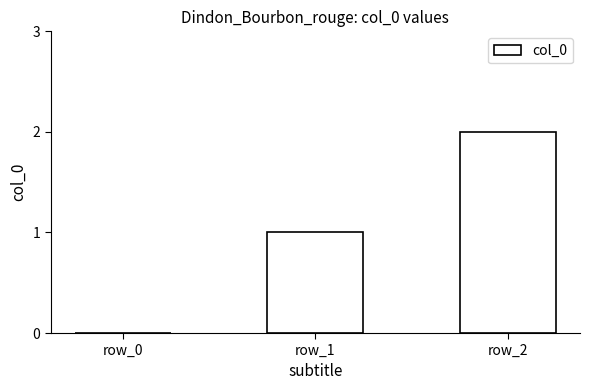

What is the change in value from row_0 to row_2?

+2